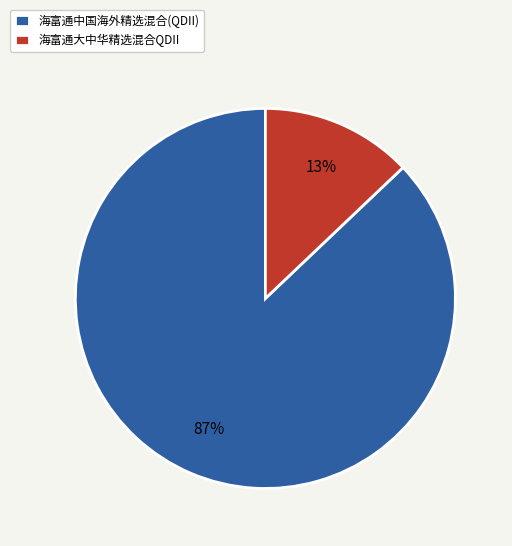

What is the majority slice?

海富通中国海外精选混合(QDII)